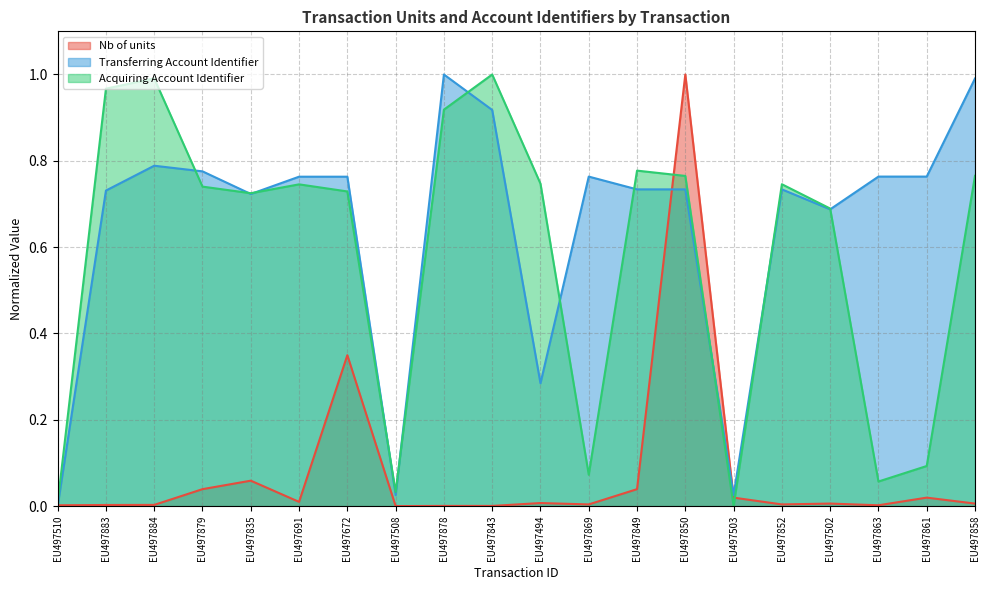

At EU497878, list the series in order from smallest to largest.

Nb of units, Acquiring Account Identifier, Transferring Account Identifier